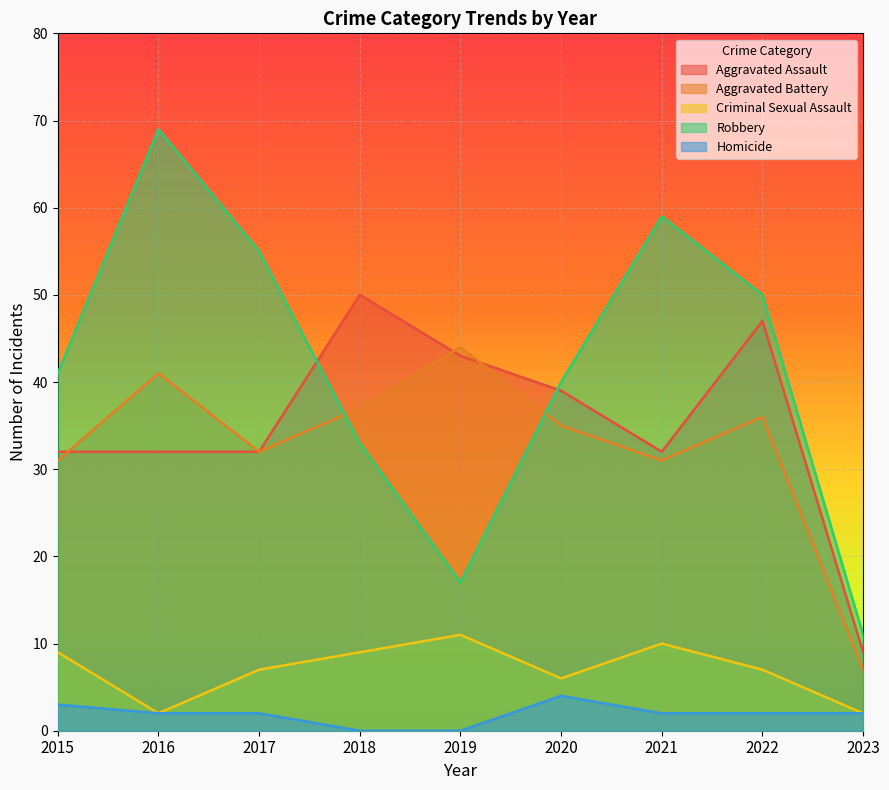

Reading right to left, transcribe all the data shown in this chart.

Aggravated Assault: 2023=9	2022=47	2021=32	2020=39	2019=43	2018=50	2017=32	2016=32	2015=32
Aggravated Battery: 2023=7	2022=36	2021=31	2020=35	2019=44	2018=37	2017=32	2016=41	2015=31
Criminal Sexual Assault: 2023=2	2022=7	2021=10	2020=6	2019=11	2018=9	2017=7	2016=2	2015=9
Robbery: 2023=11	2022=50	2021=59	2020=40	2019=17	2018=33	2017=55	2016=69	2015=41
Homicide: 2023=2	2022=2	2021=2	2020=4	2019=0	2018=0	2017=2	2016=2	2015=3